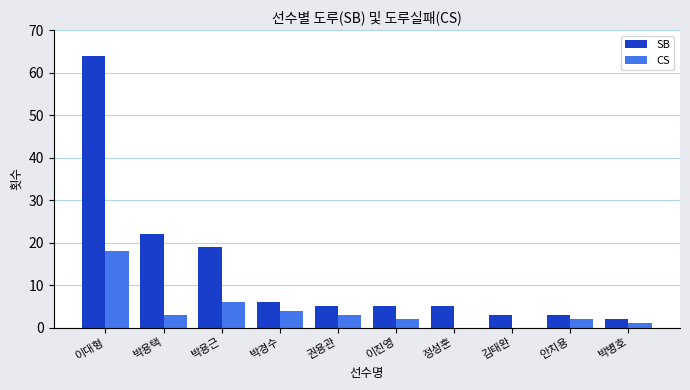

True or false: SB has a value of 110 at 이대형.

False